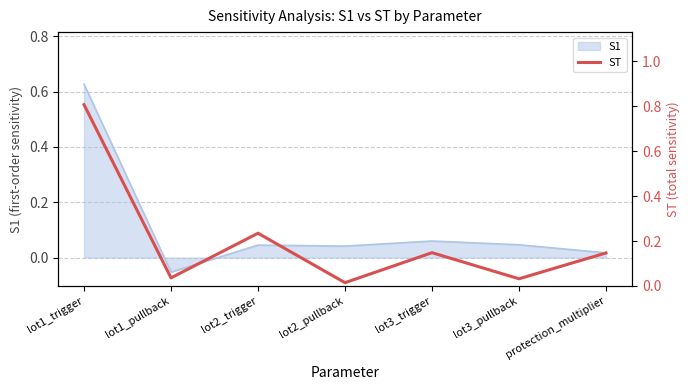

The value at lot3_trigger is 0.1. True or false?

True